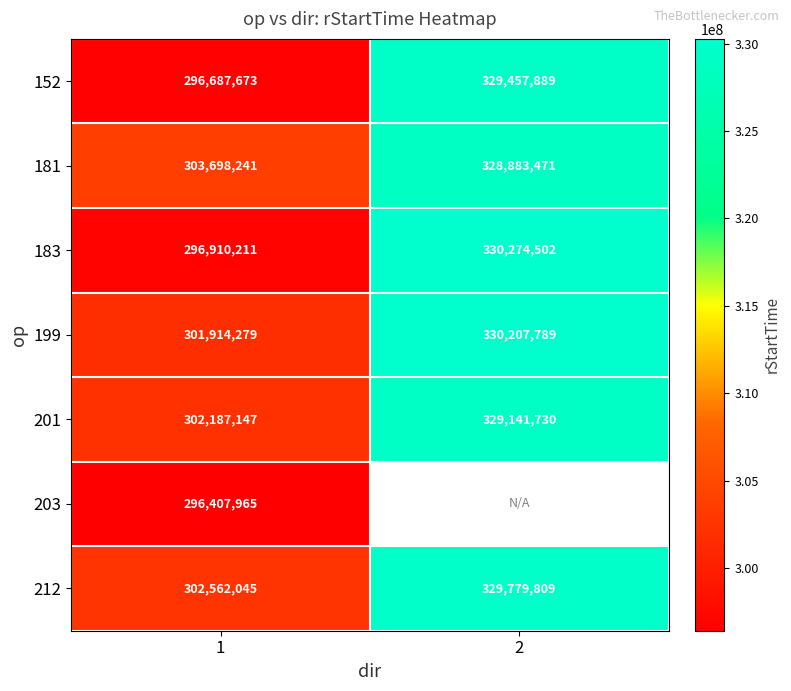

Read the 181 value at 1, to the nearest 10.

303698240